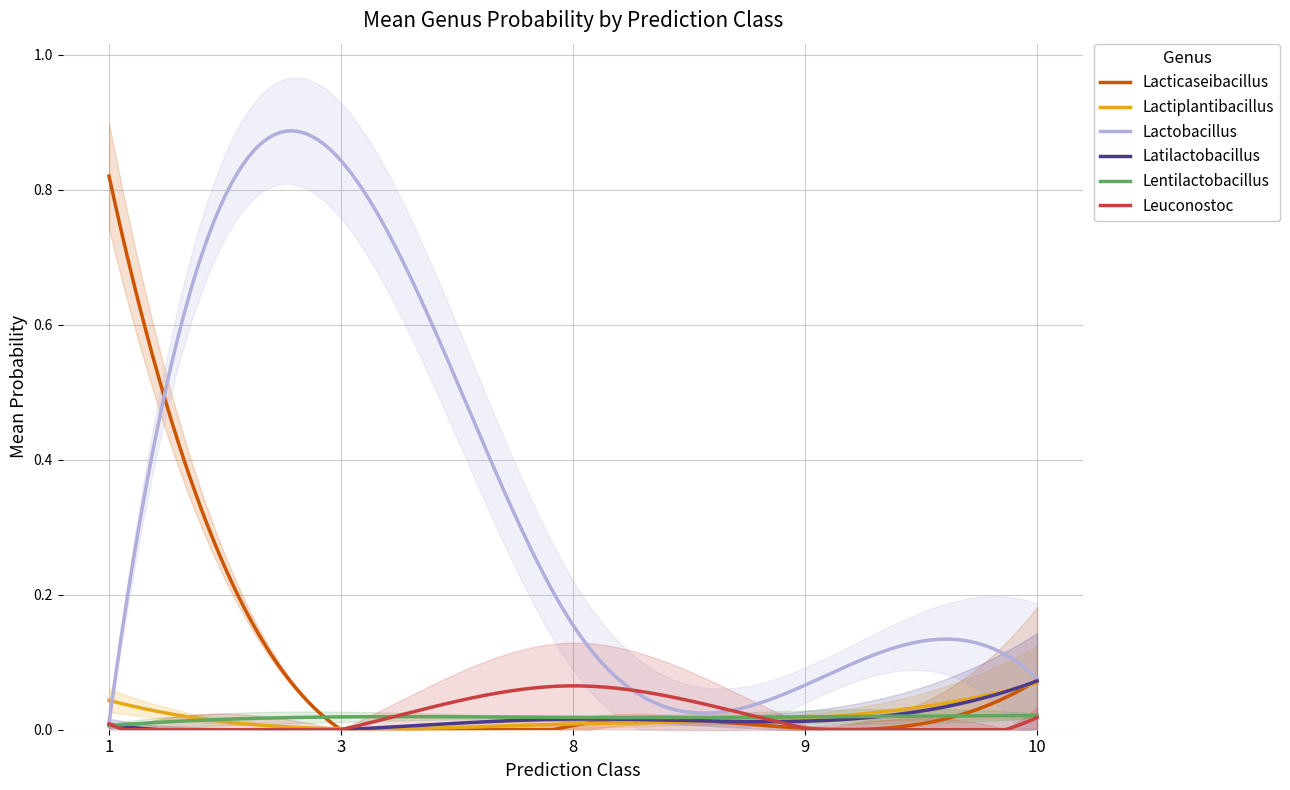

Which series has the largest range (max minus min)?

3-g__Lactobacillus